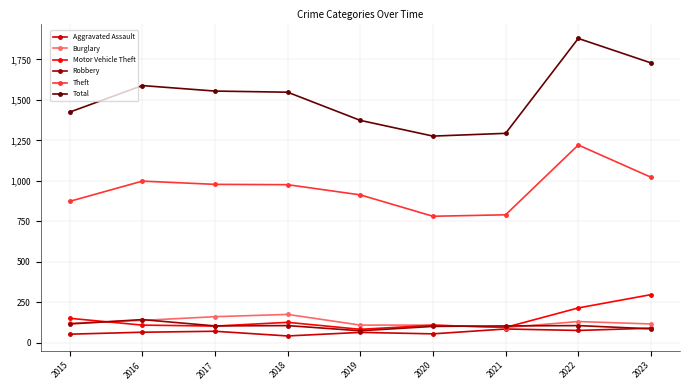

How many lines are shown in the chart?

6